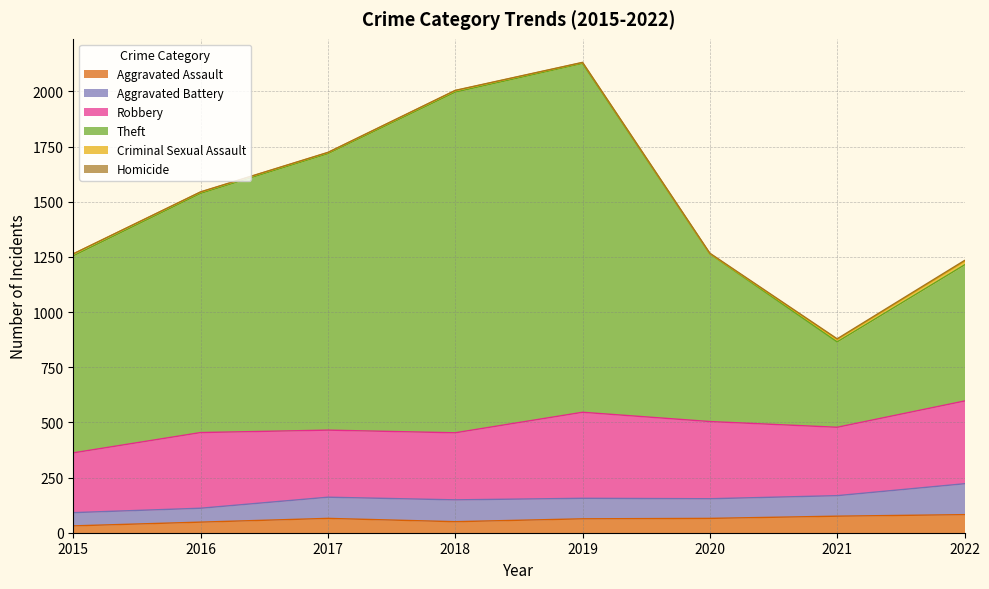

Count the Homicide values in the range 1 to 3.

6